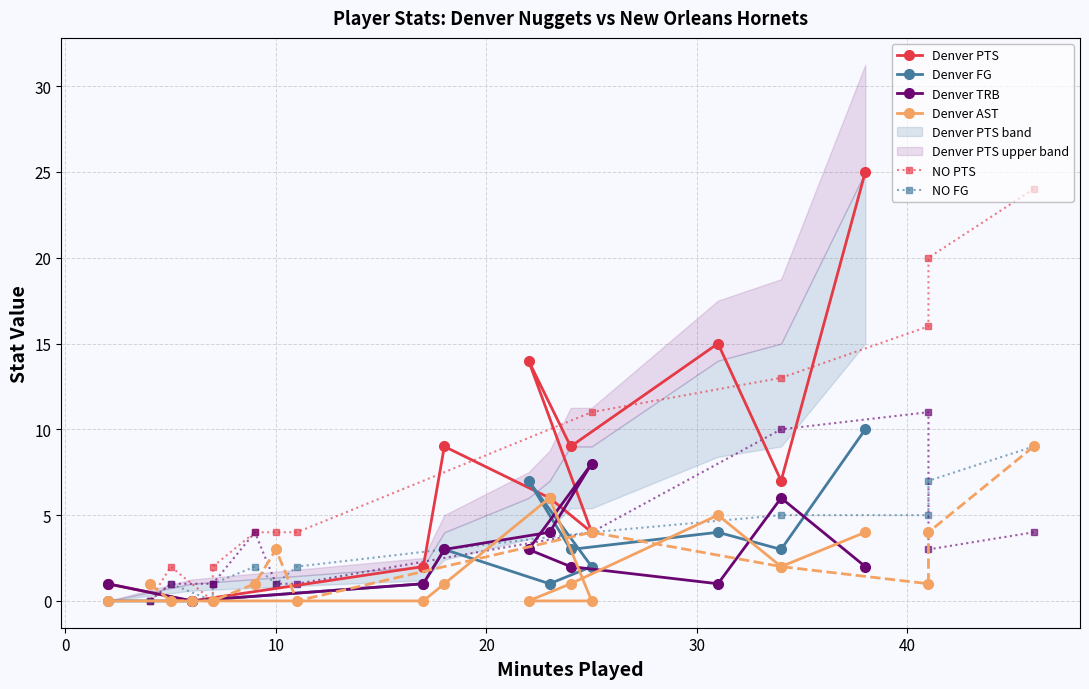

Does the chart display data point markers on the line(s)?

Yes